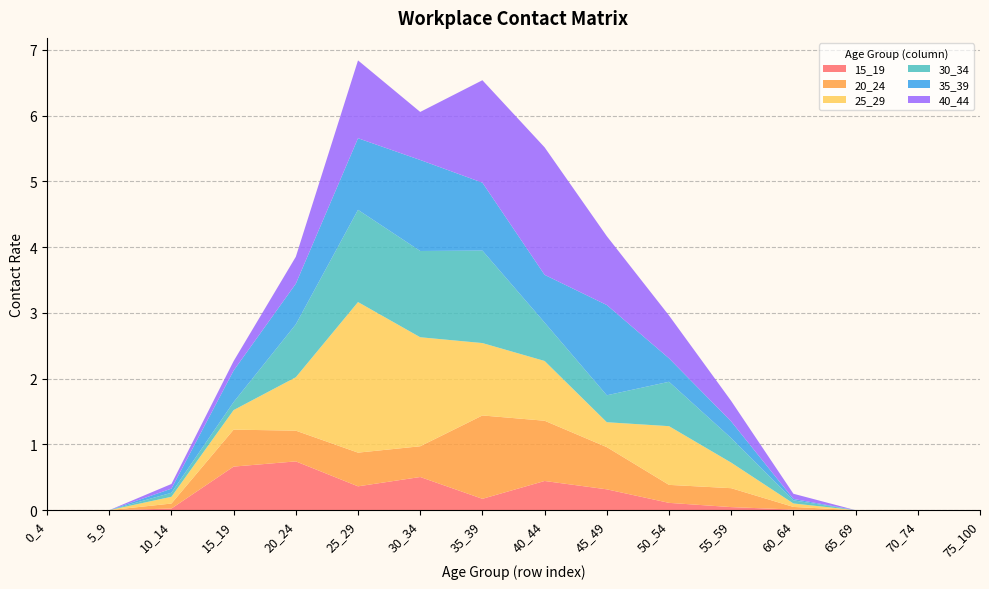

Reading right to left, list all the values displayed in this chart.

15_19: 75_100=0.0	70_74=0.0	65_69=0.0	60_64=0.0	55_59=0.0	50_54=0.1	45_49=0.3	40_44=0.4	35_39=0.2	30_34=0.5	25_29=0.4	20_24=0.7	15_19=0.7	10_14=0.0	5_9=0.0	0_4=0.0
20_24: 75_100=0.0	70_74=0.0	65_69=0.0	60_64=0.0	55_59=0.3	50_54=0.3	45_49=0.6	40_44=0.9	35_39=1.3	30_34=0.5	25_29=0.5	20_24=0.5	15_19=0.6	10_14=0.1	5_9=0.0	0_4=0.0
25_29: 75_100=0.0	70_74=0.0	65_69=0.0	60_64=0.1	55_59=0.4	50_54=0.9	45_49=0.4	40_44=0.9	35_39=1.1	30_34=1.7	25_29=2.3	20_24=0.8	15_19=0.3	10_14=0.1	5_9=0.0	0_4=0.0
30_34: 75_100=0.0	70_74=0.0	65_69=0.0	60_64=0.0	55_59=0.4	50_54=0.7	45_49=0.4	40_44=0.6	35_39=1.4	30_34=1.3	25_29=1.4	20_24=0.8	15_19=0.1	10_14=0.1	5_9=0.0	0_4=0.0
35_39: 75_100=0.0	70_74=0.0	65_69=0.0	60_64=0.0	55_59=0.3	50_54=0.4	45_49=1.4	40_44=0.7	35_39=1.0	30_34=1.4	25_29=1.1	20_24=0.6	15_19=0.5	10_14=0.1	5_9=0.0	0_4=0.0
40_44: 75_100=0.0	70_74=0.0	65_69=0.0	60_64=0.1	55_59=0.3	50_54=0.7	45_49=1.0	40_44=1.9	35_39=1.6	30_34=0.7	25_29=1.2	20_24=0.4	15_19=0.1	10_14=0.1	5_9=0.0	0_4=0.0